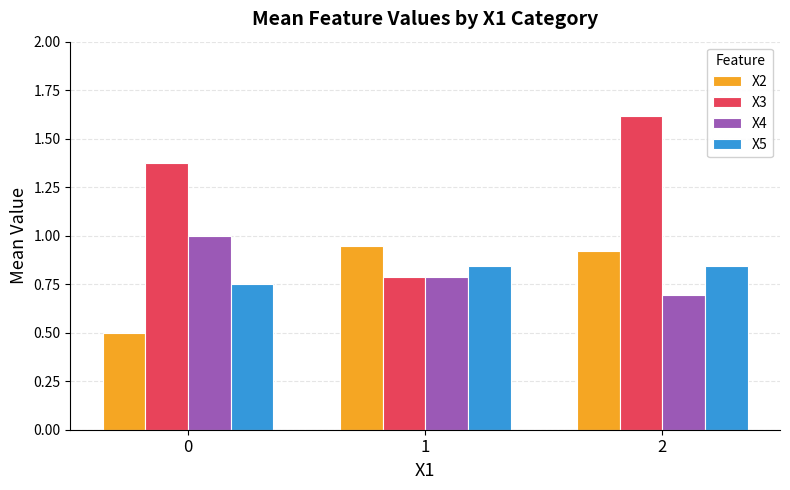

How many data points in X3 are less than 1?

1